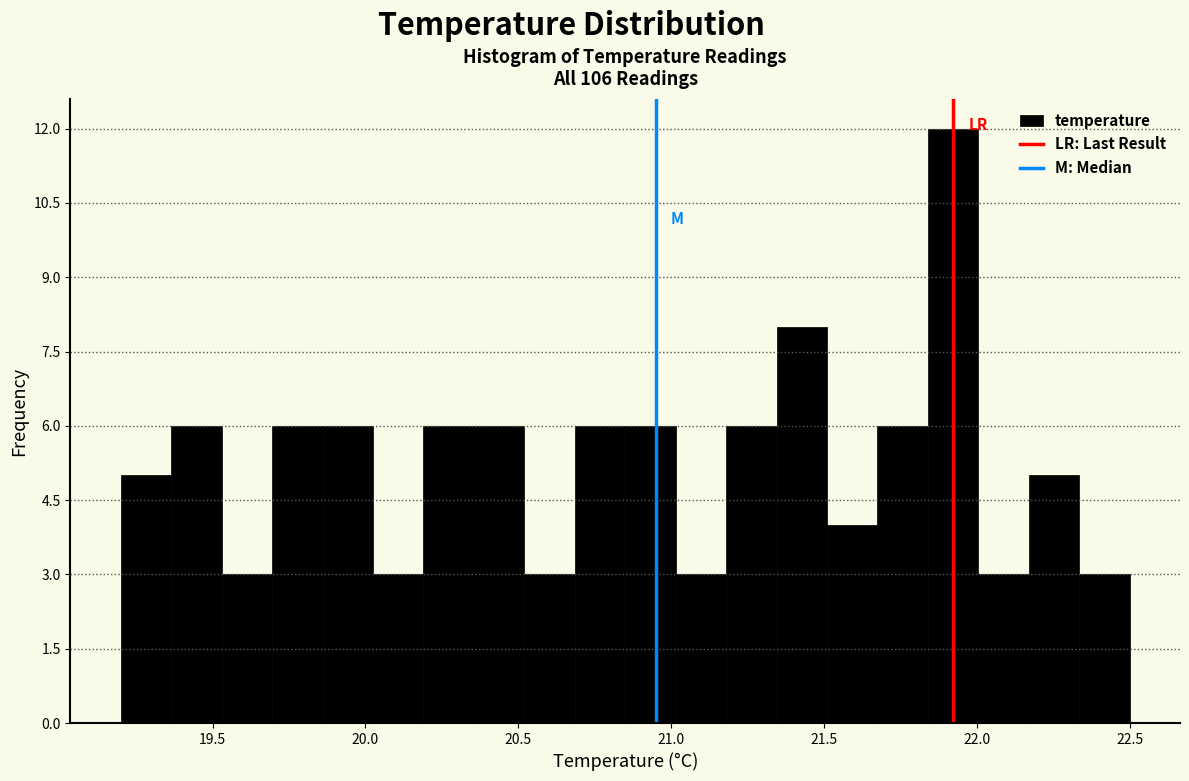

Read against the x-axis, roughly where is the centre of the tallest bar?

21.90